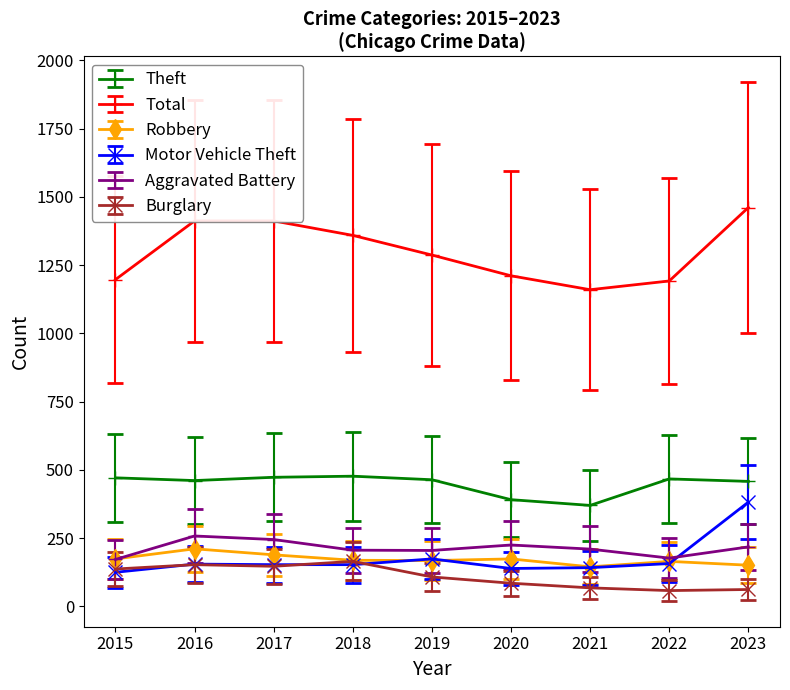

Which series has the widest spread of values?

Total